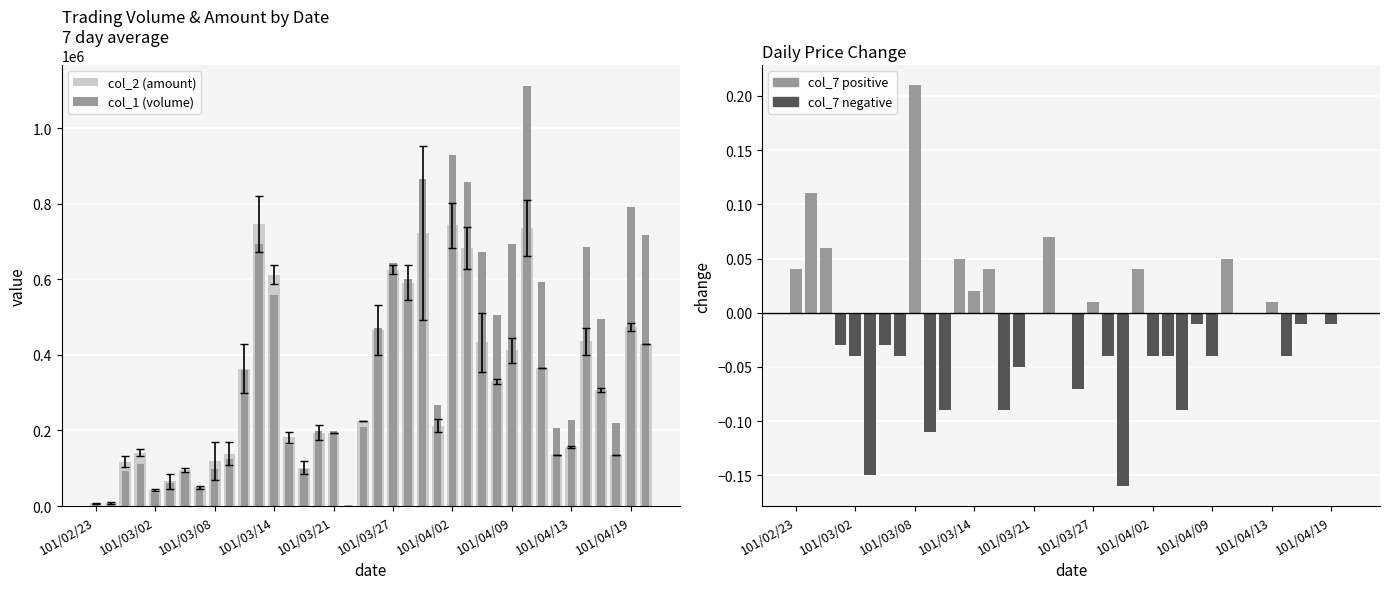

The value of col_1 (volume) at 19 is 616635.8. True or false?

False